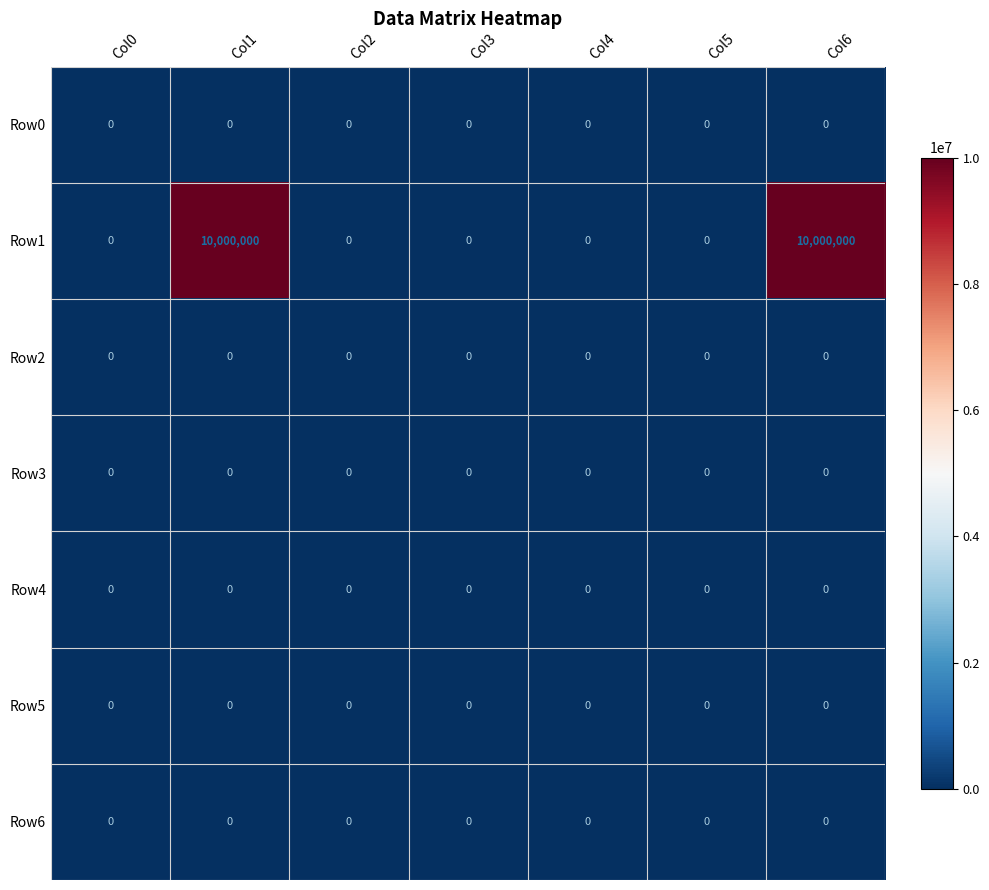

Is it true that Row2 equals 0 at Col2?

True